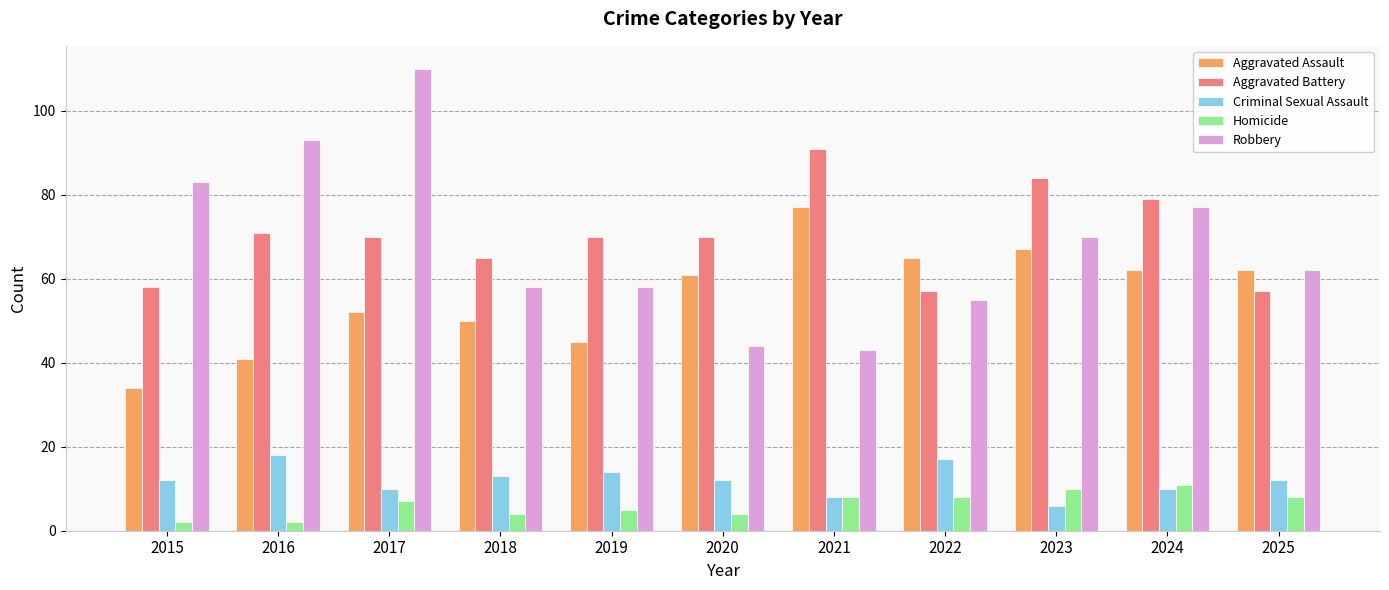

What is the difference between the highest and lowest values at 2024?

69